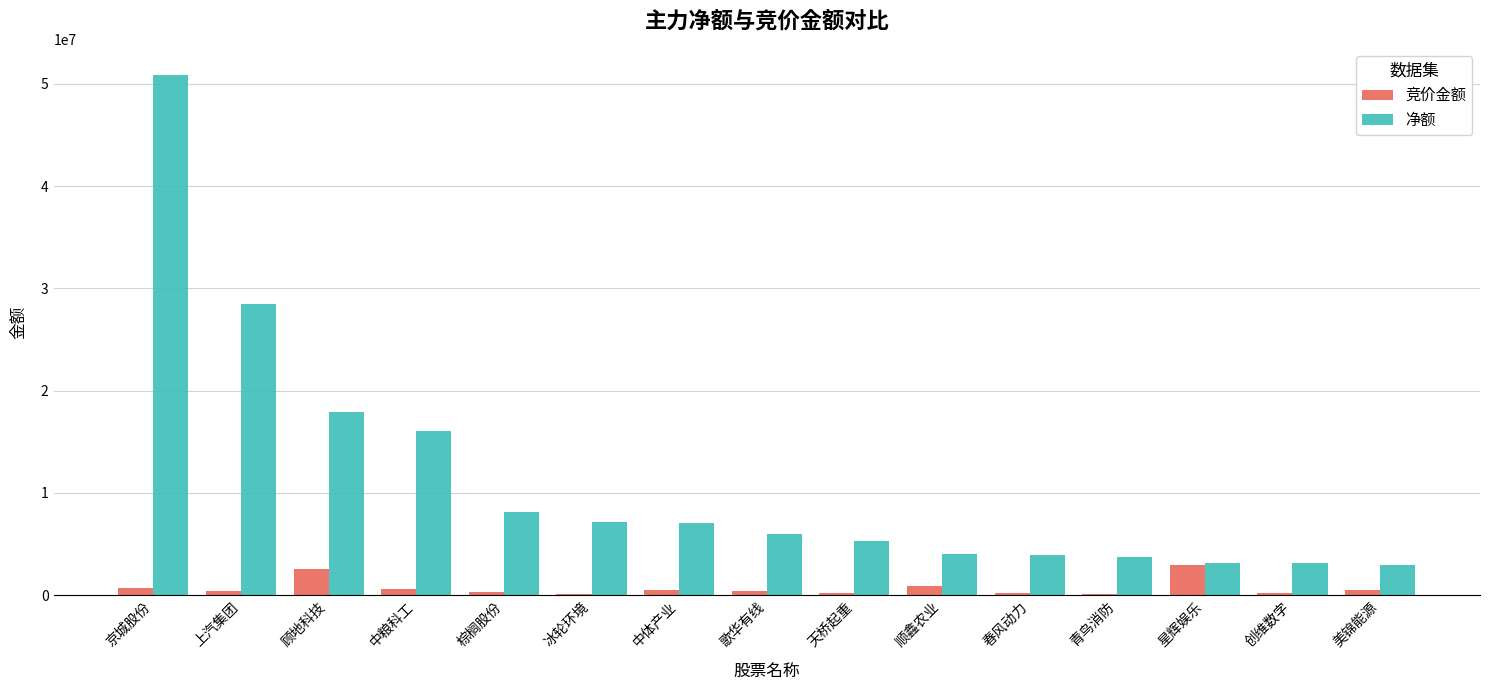

At which label does 净额 reach its peak?

京城股份